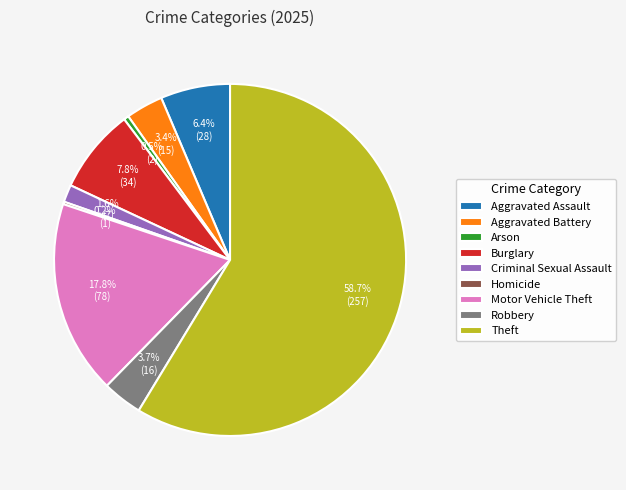

To the nearest percent, what is the average slice percentage?

11%